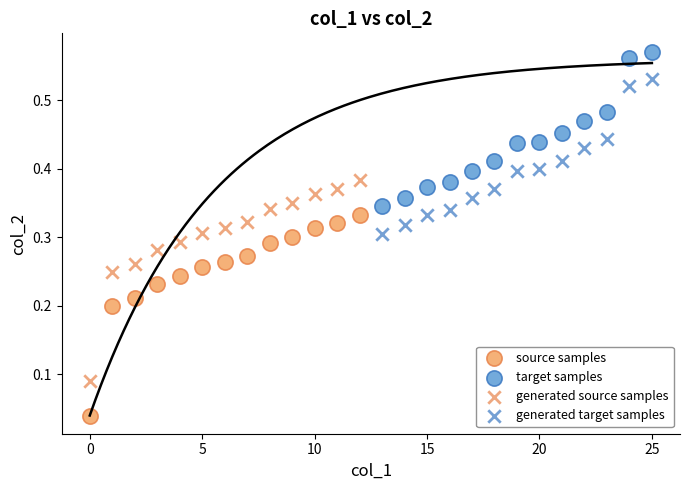

Which series reaches the maximum Y coordinate?

target samples